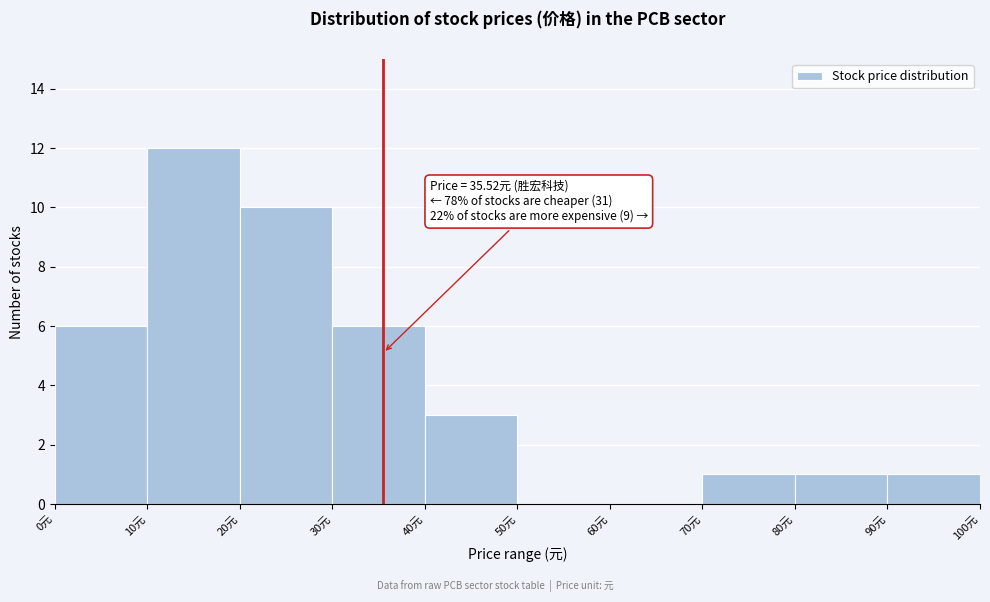

Over which range of the x-axis is the bar tallest?

10 to 20